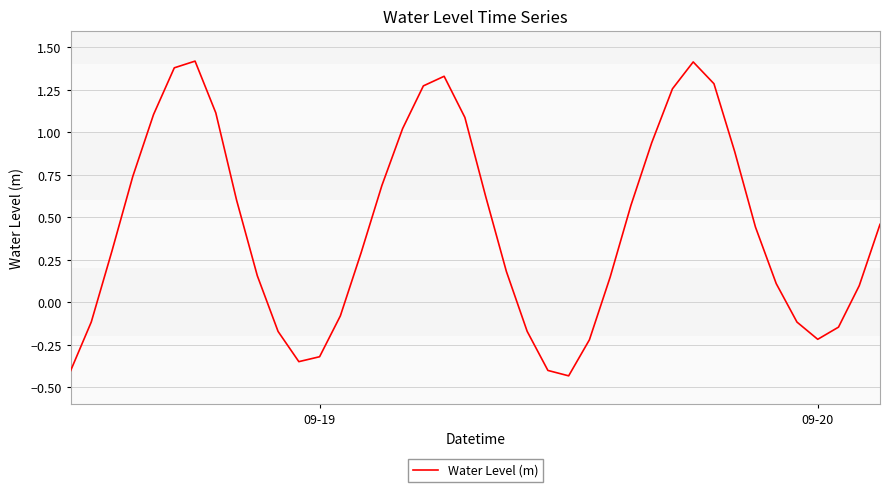

How many negative values are there?

13